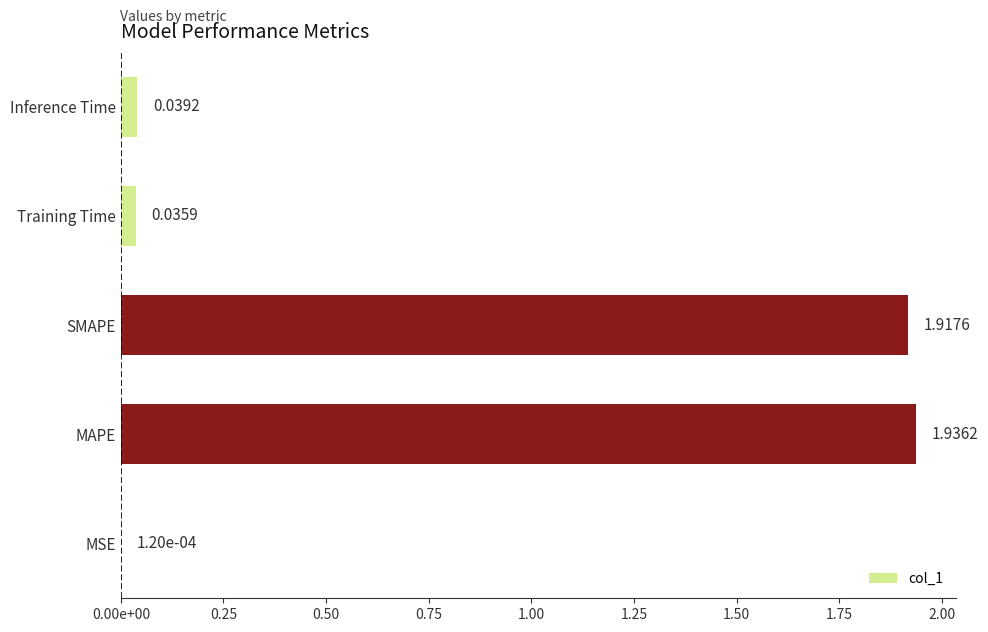

What is the difference between the maximum and minimum values?

1.9